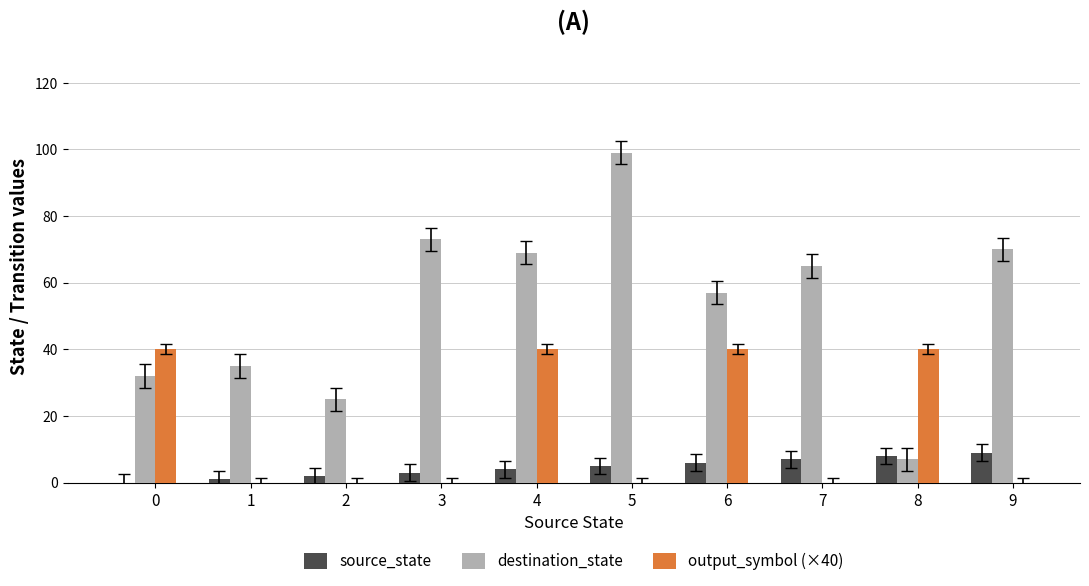

Which series has the widest spread of values?

destination_state